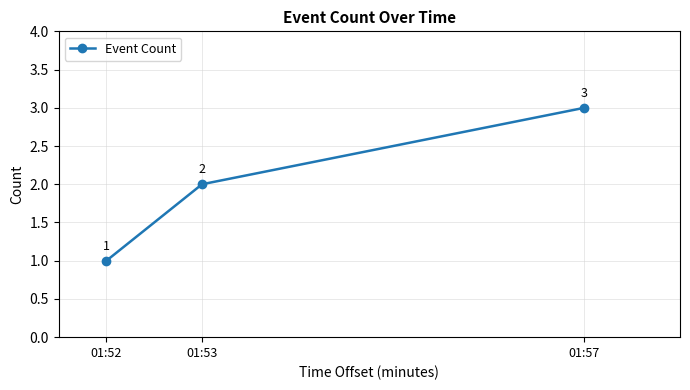

Rank the categories by value from lowest to highest.

01:52, 01:53, 01:57